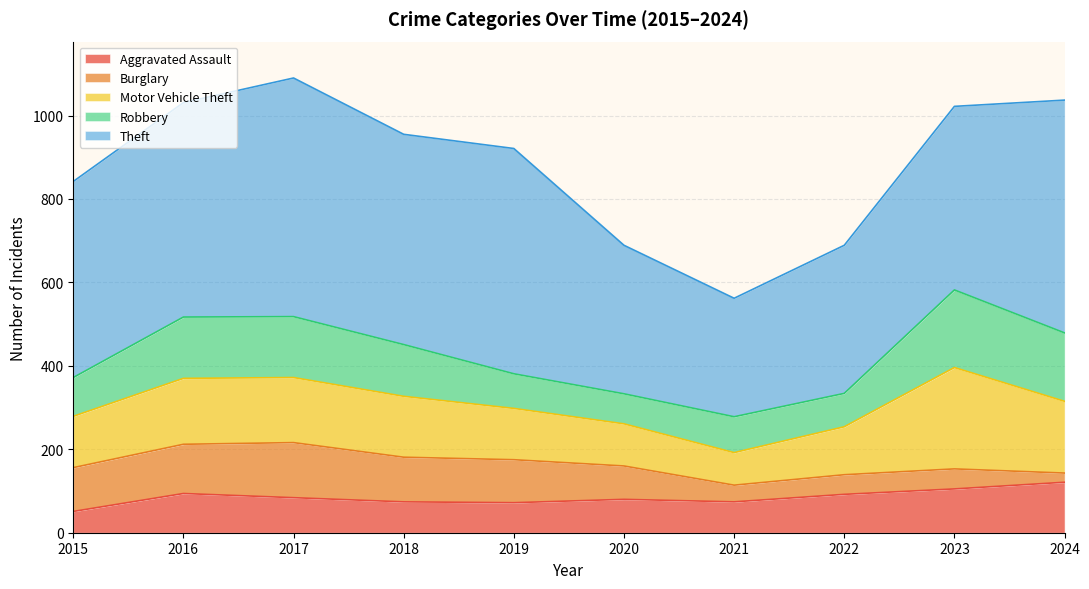

Does the chart display data point markers on the line(s)?

No